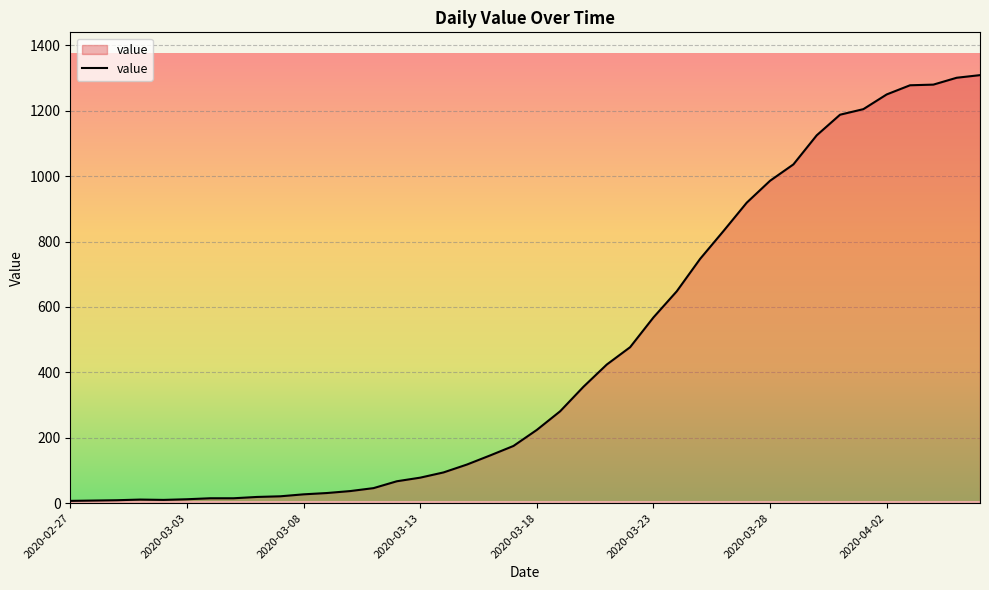

Count the number of data series in this chart.

1